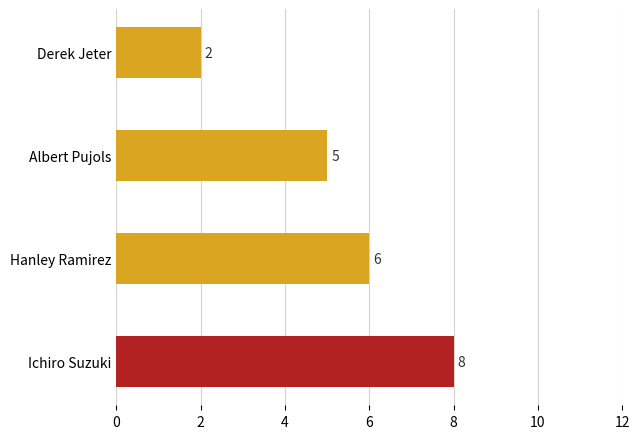

True or false: the data shows 12 at Ichiro Suzuki.

False